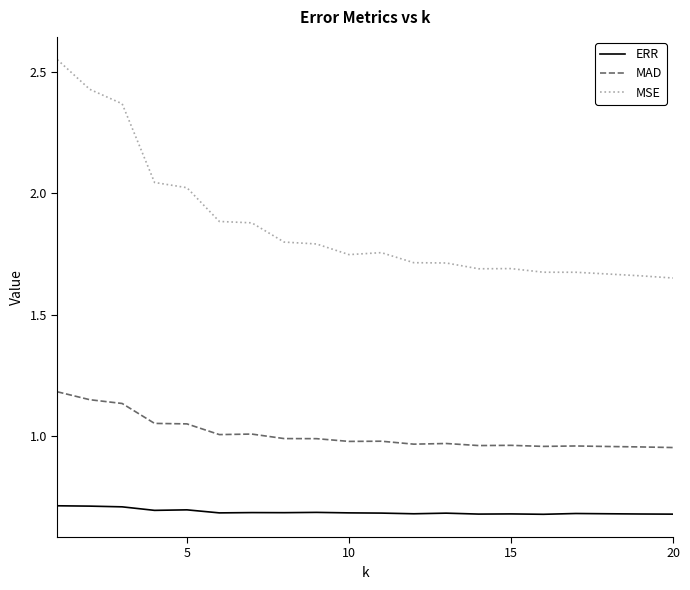

List the series in order of their peak value, lowest first.

ERR, MAD, MSE